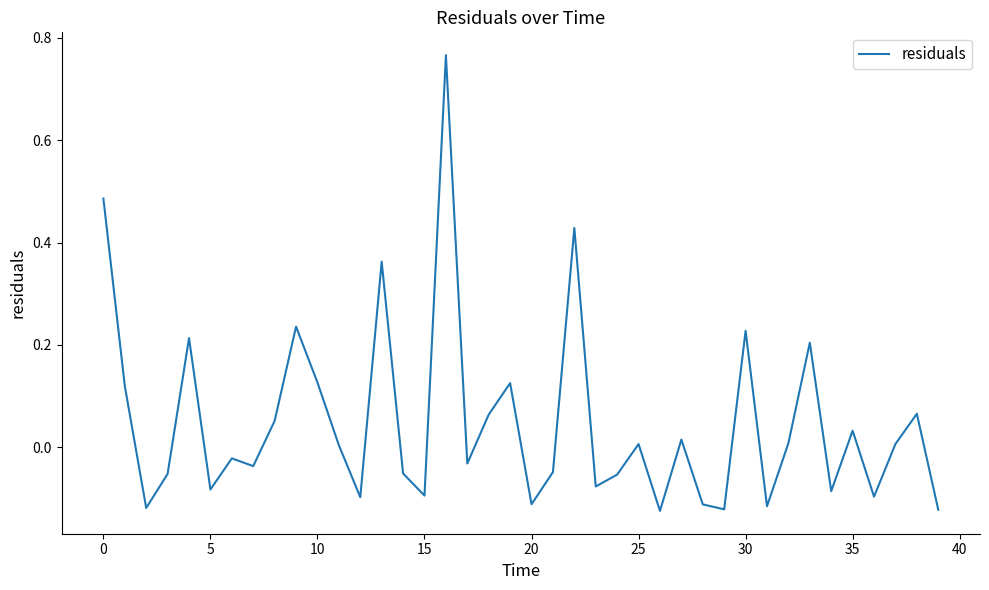

Does the chart have visible grid lines?

No